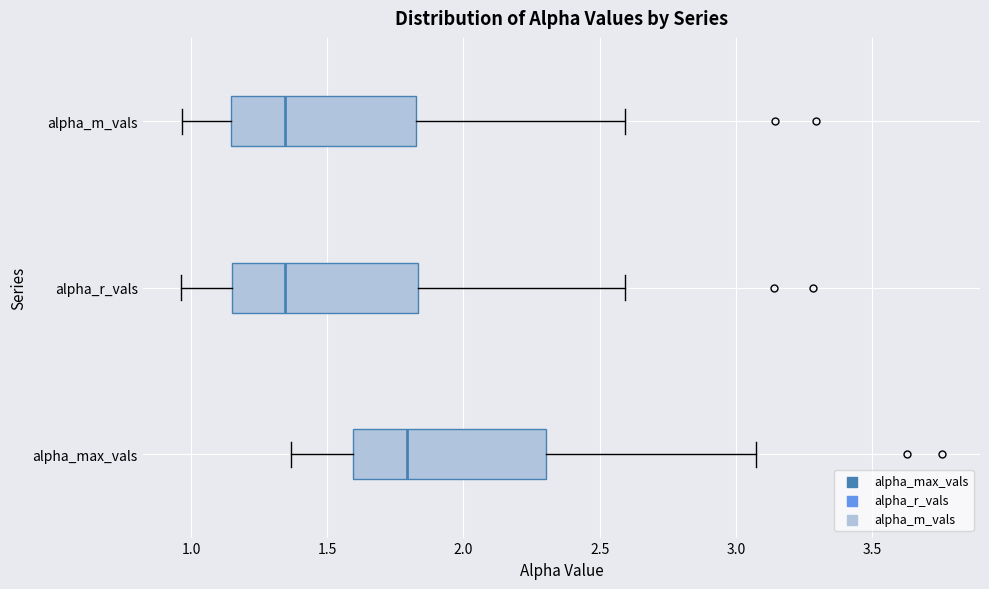

Reading bottom to top, transcribe this box plot: for each box, give where its median line is, the range the box spans, and where its two whiskers end, as read against the x-axis. The values are not printed on the chart, so give them approximately, as read against the axis.

alpha_max_vals: median 1.80, box 1.60 to 2.30, whiskers 1.35 to 3.05
alpha_r_vals: median 1.35, box 1.15 to 1.85, whiskers 0.95 to 2.60
alpha_m_vals: median 1.35, box 1.15 to 1.85, whiskers 0.95 to 2.60